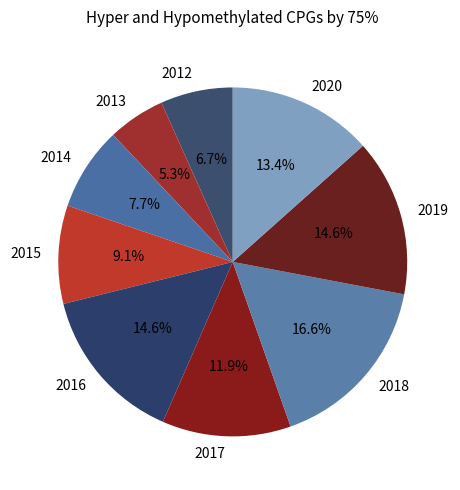

What is the ratio of the value at 2015 to the value at 2020?

0.7